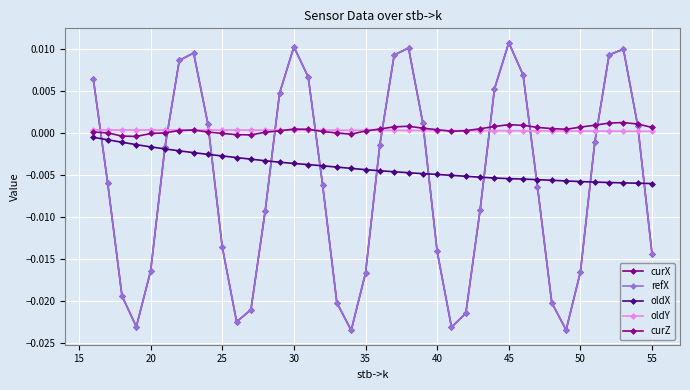

Does the chart have visible grid lines?

Yes